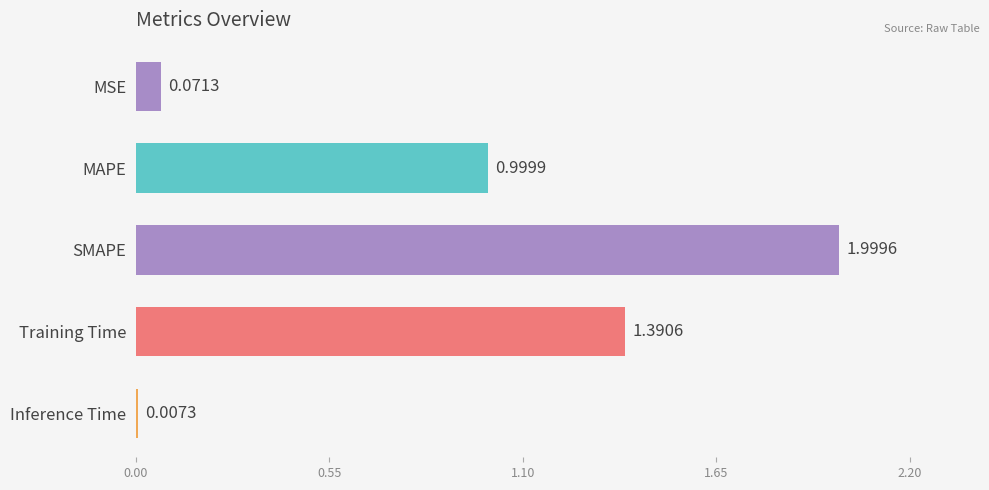

What is the average value?

0.9